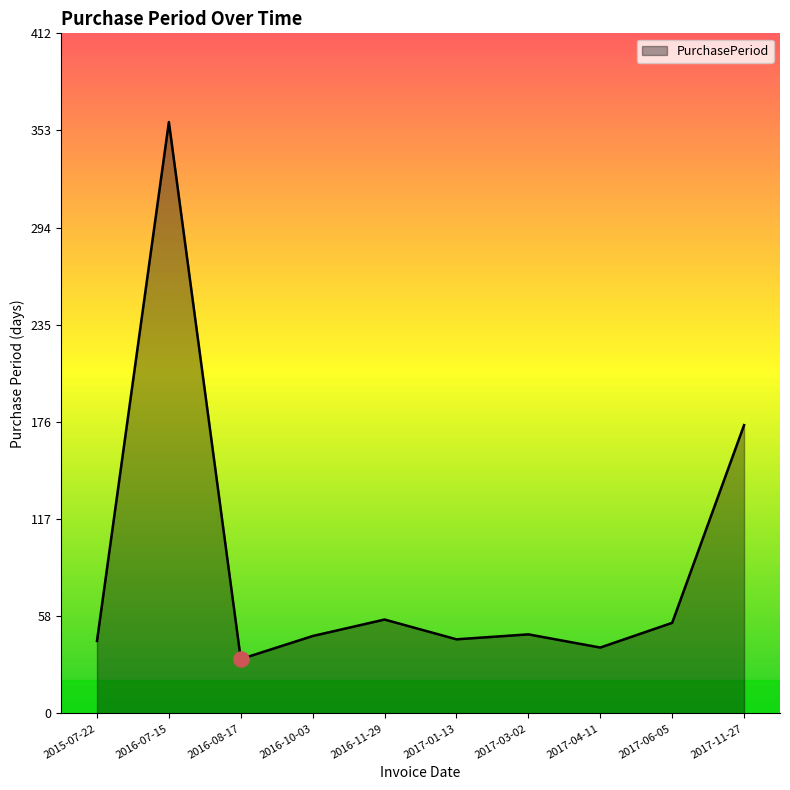

Between 2017-01-13 and 2016-07-15, which is larger?

2016-07-15